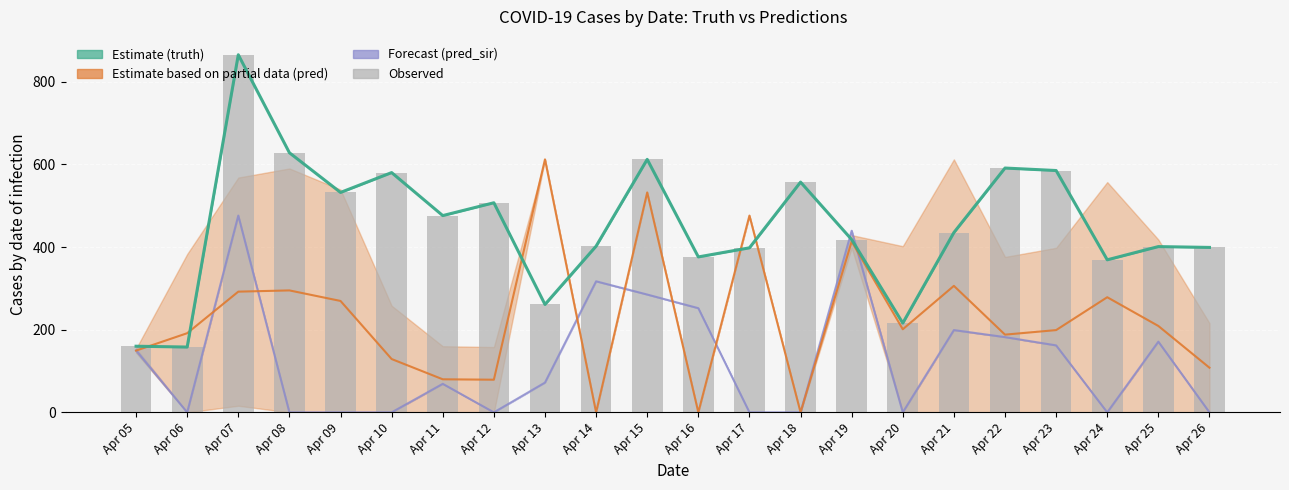

The chart shows a value of 139 at Apr 20. True or false?

False